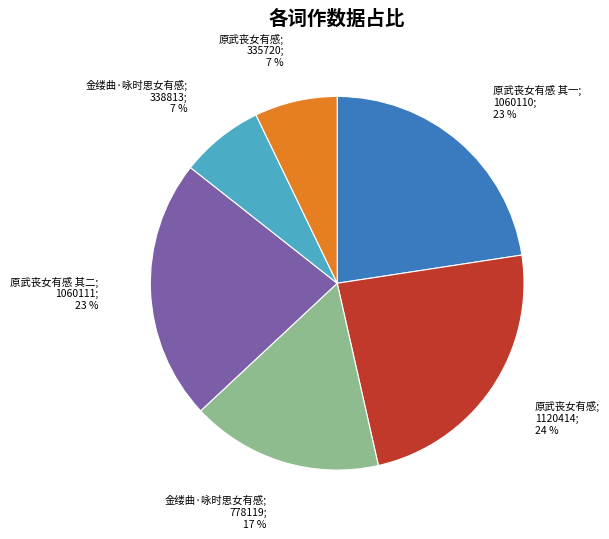

To the nearest percent, what is the difference between the largest and smallest slice percentages?

17%